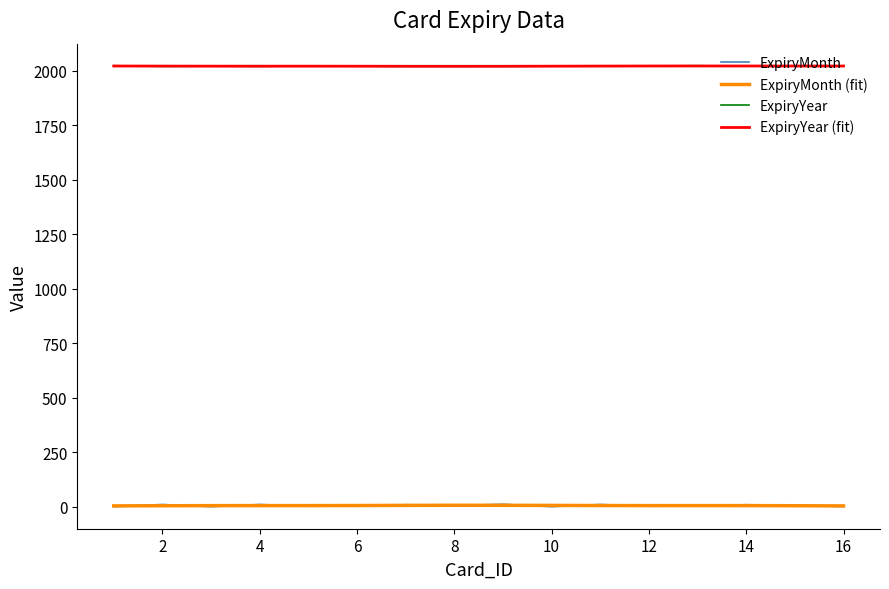

True or false: ExpiryYear (fit) and ExpiryMonth cross at least once.

False